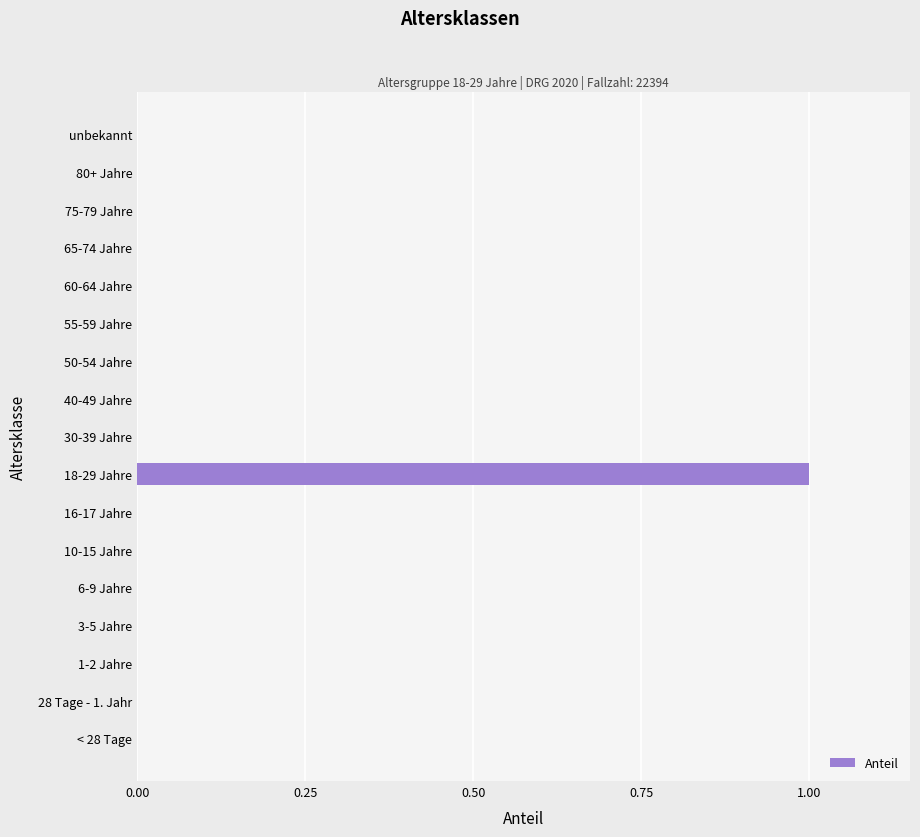

What is the change in value from 6-9 Jahre to 18-29 Jahre?

+1